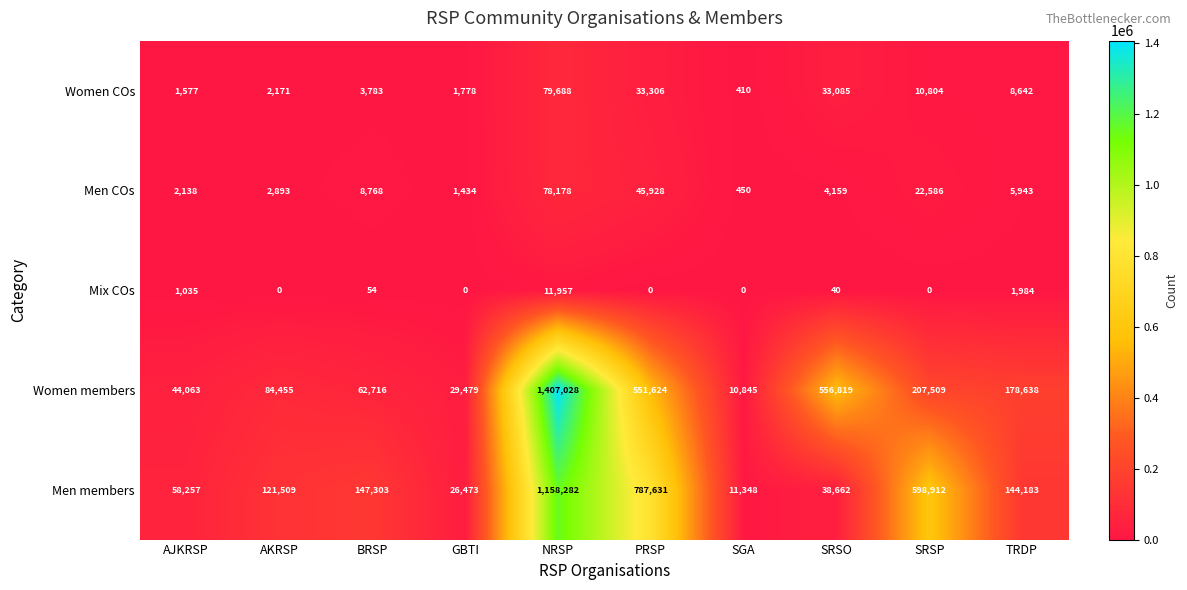

At which category is the sum across all series the highest?

NRSP